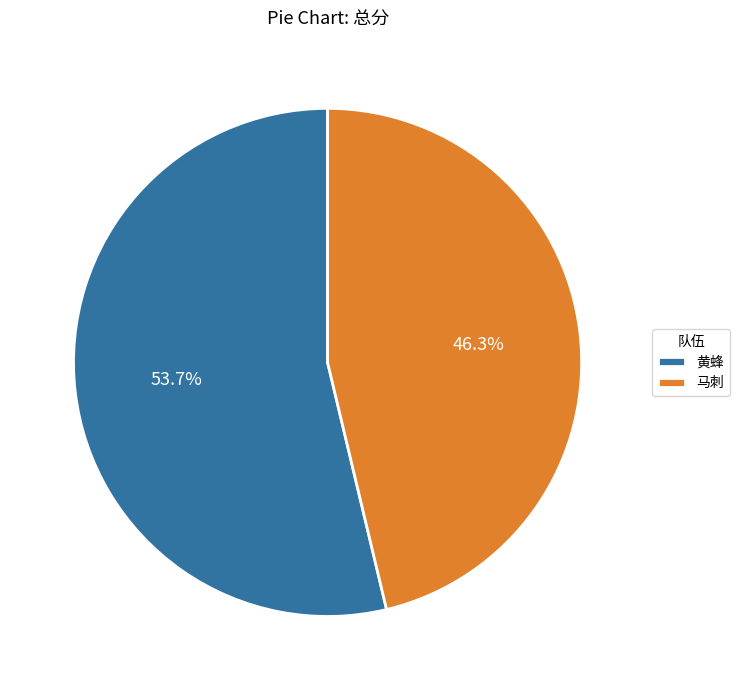

Is it true that 马刺 is 35% of the pie?

False